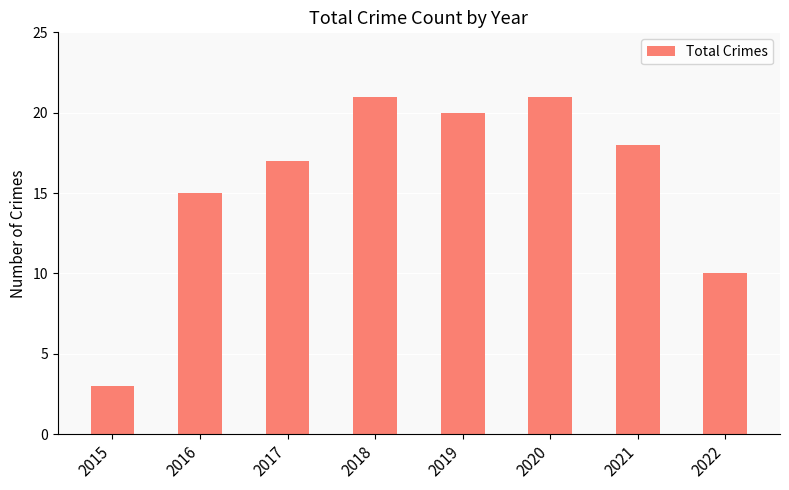

What is the value of the 2nd bar from the left?

15